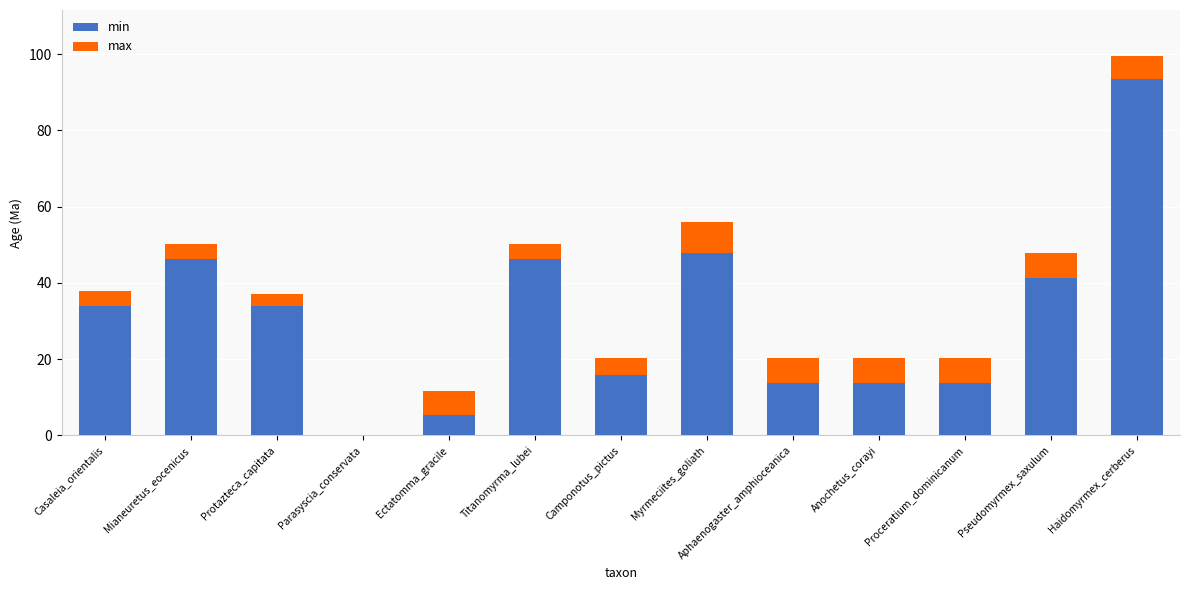

Is it true that min equals 13.8 at Proceratium_dominicanum?

True